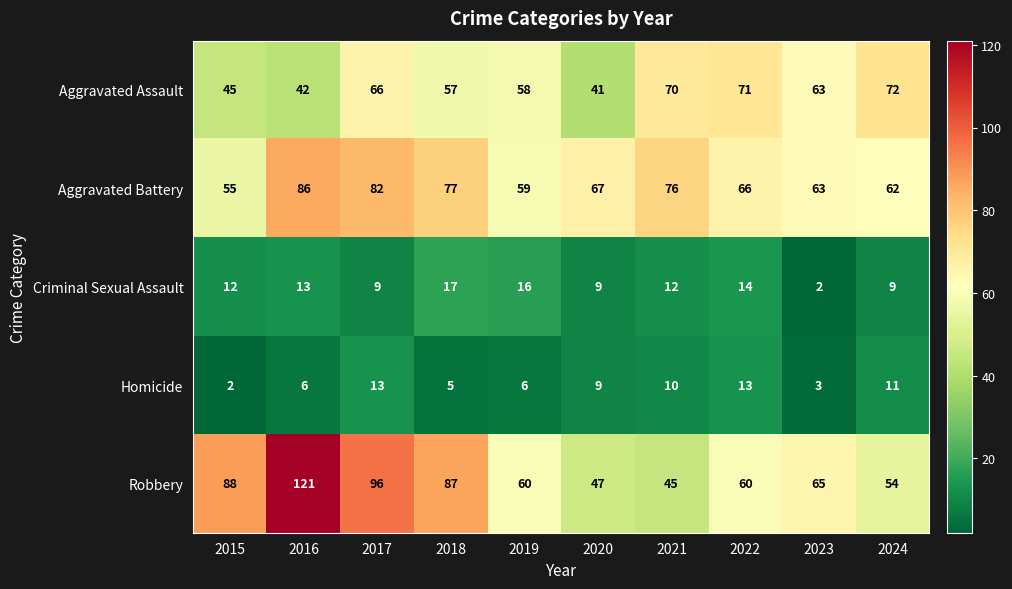

What is the greatest value displayed?

121